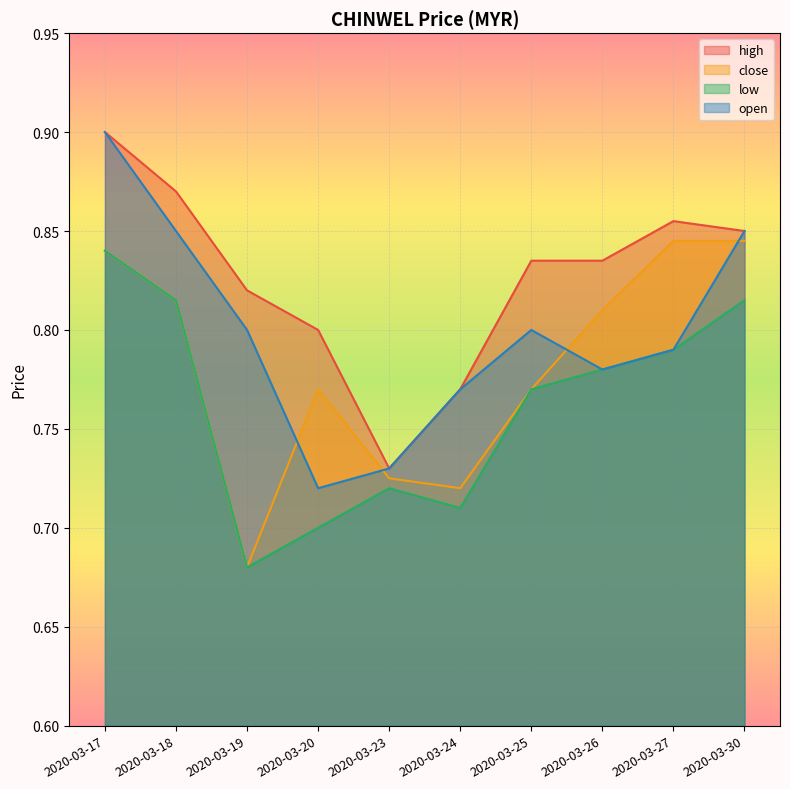

How many lines are shown in the chart?

4